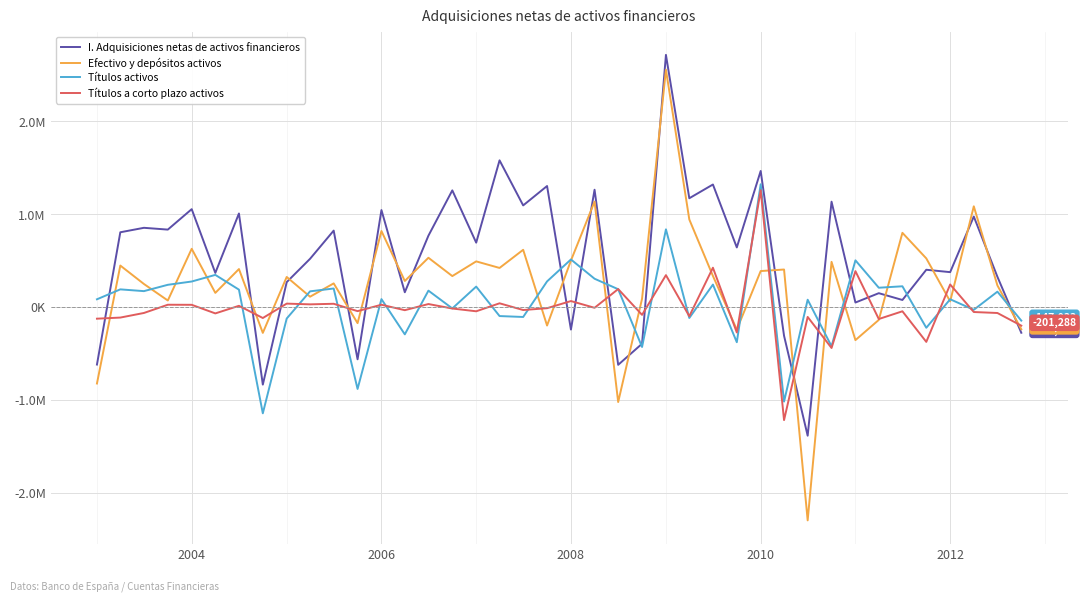

Which series has the largest total across all categories?

I. Adquisiciones netas de activos financieros